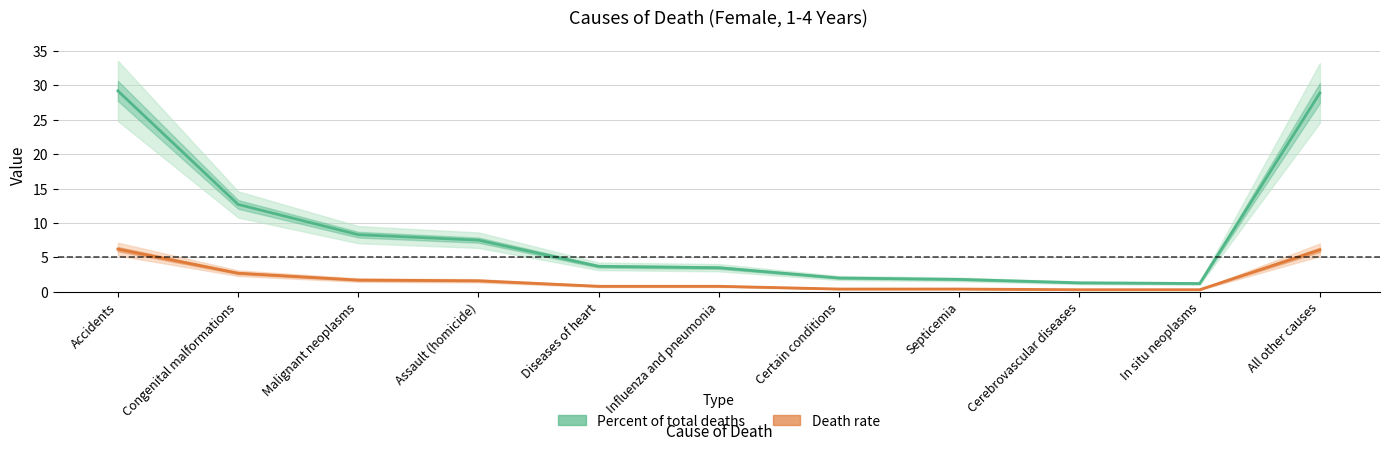

True or false: Death rate and Percent of total deaths cross at least once.

False